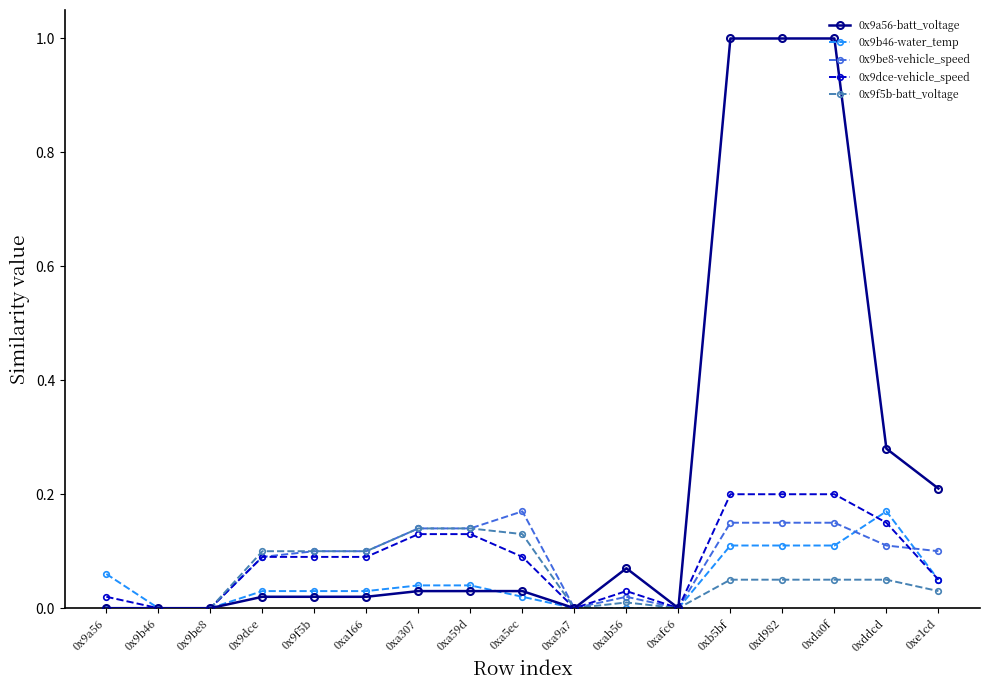

The 0x9a56-batt_voltage series shows 0.0 at 0xa9a7. True or false?

True